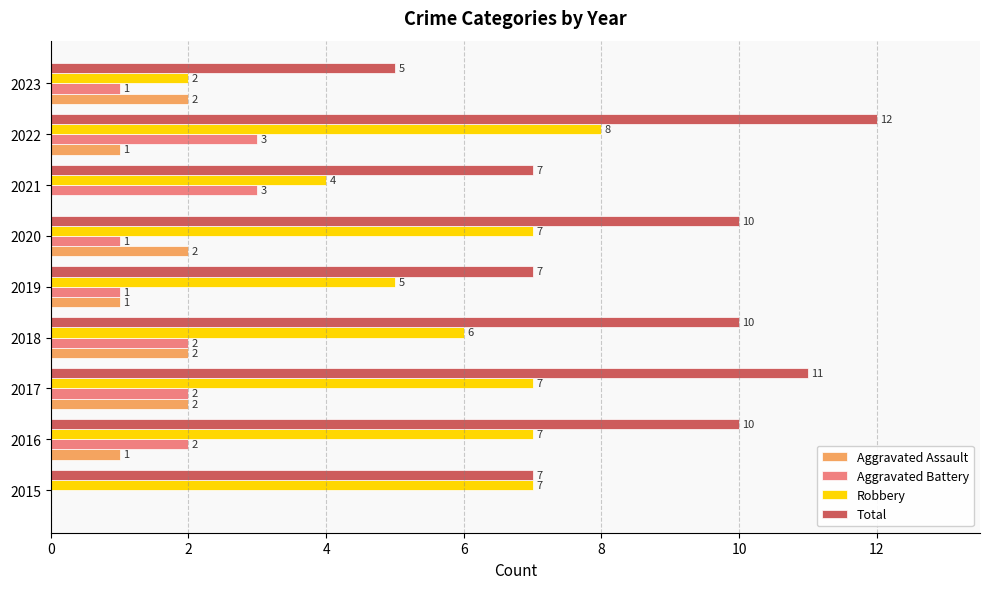

What is the sum of all Robbery values?

53